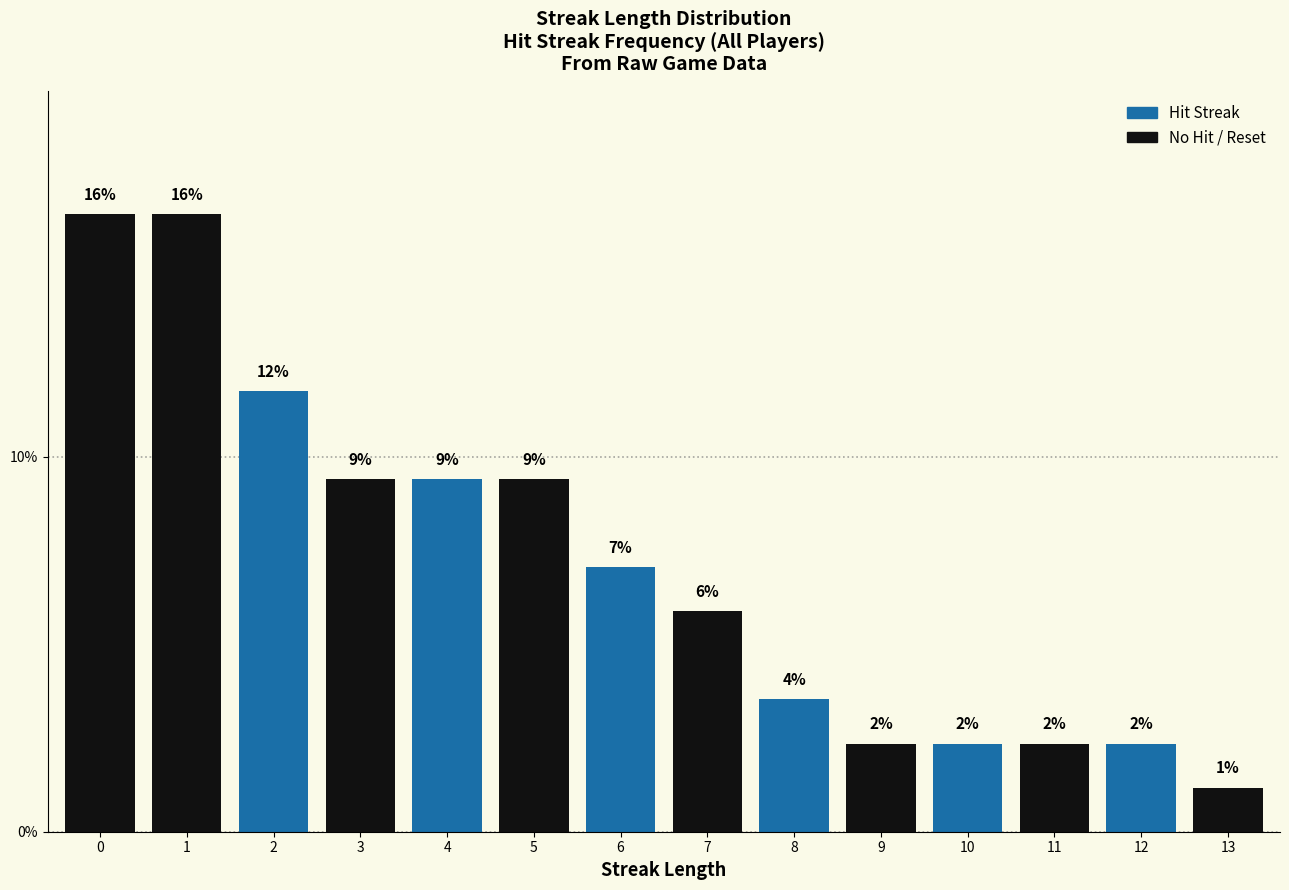

How many bars are there in total?

14